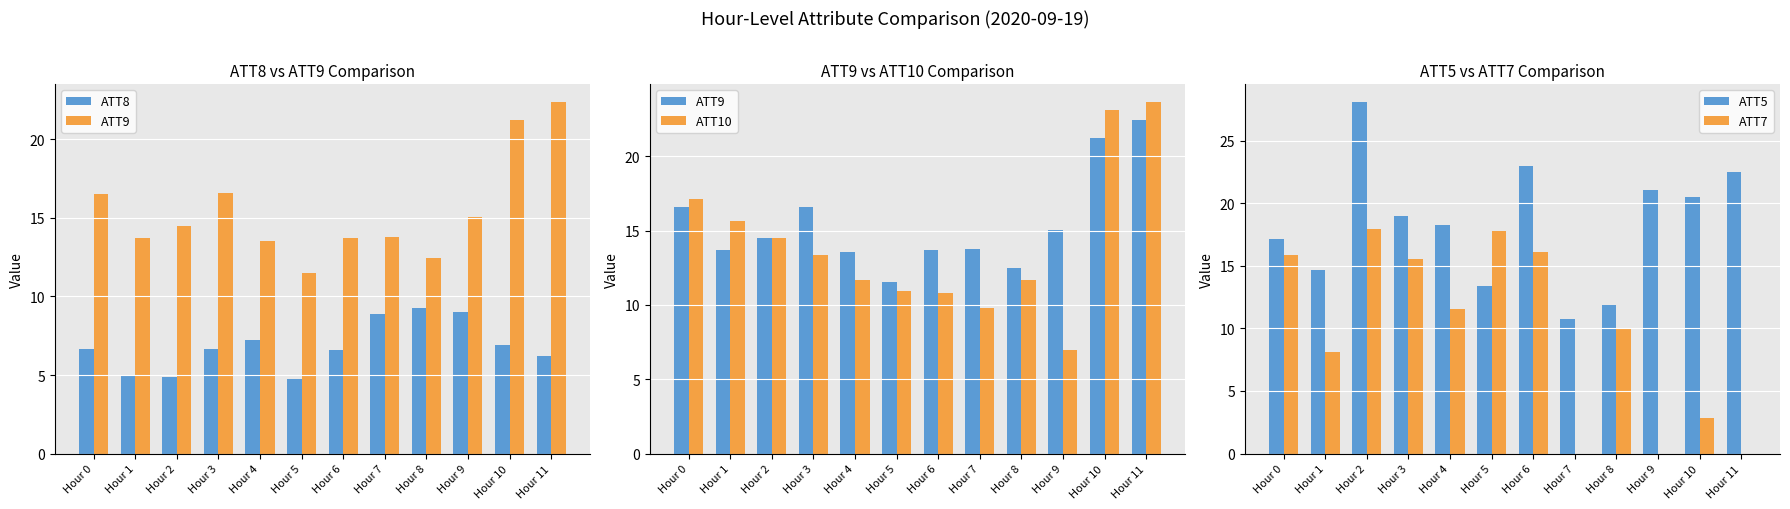

Count the number of categories in the chart.

12